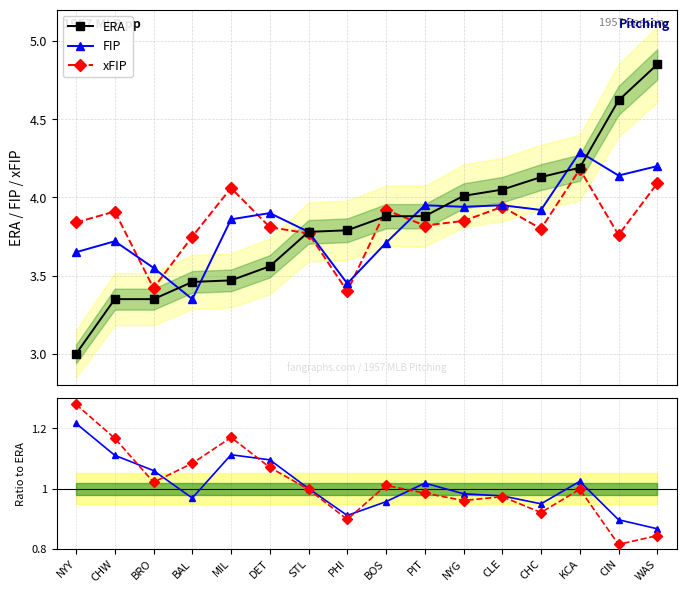

How many categories are shown in the chart?

16